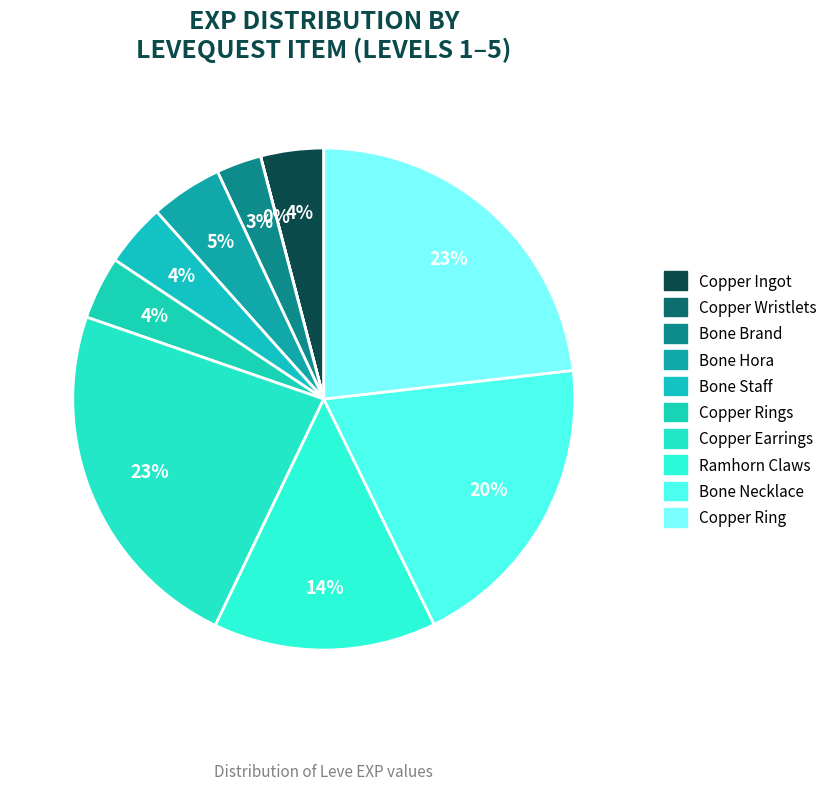

Which category has the smallest portion of the pie?

Copper Wristlets